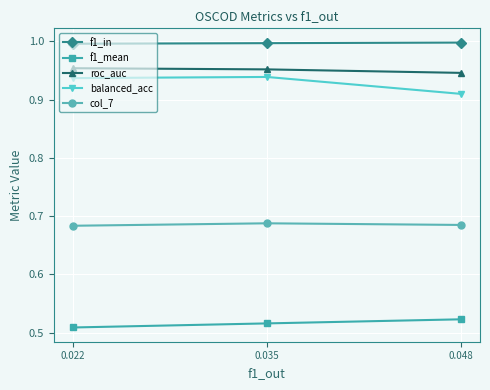

At how many categories does at least one series exceed 0?

3